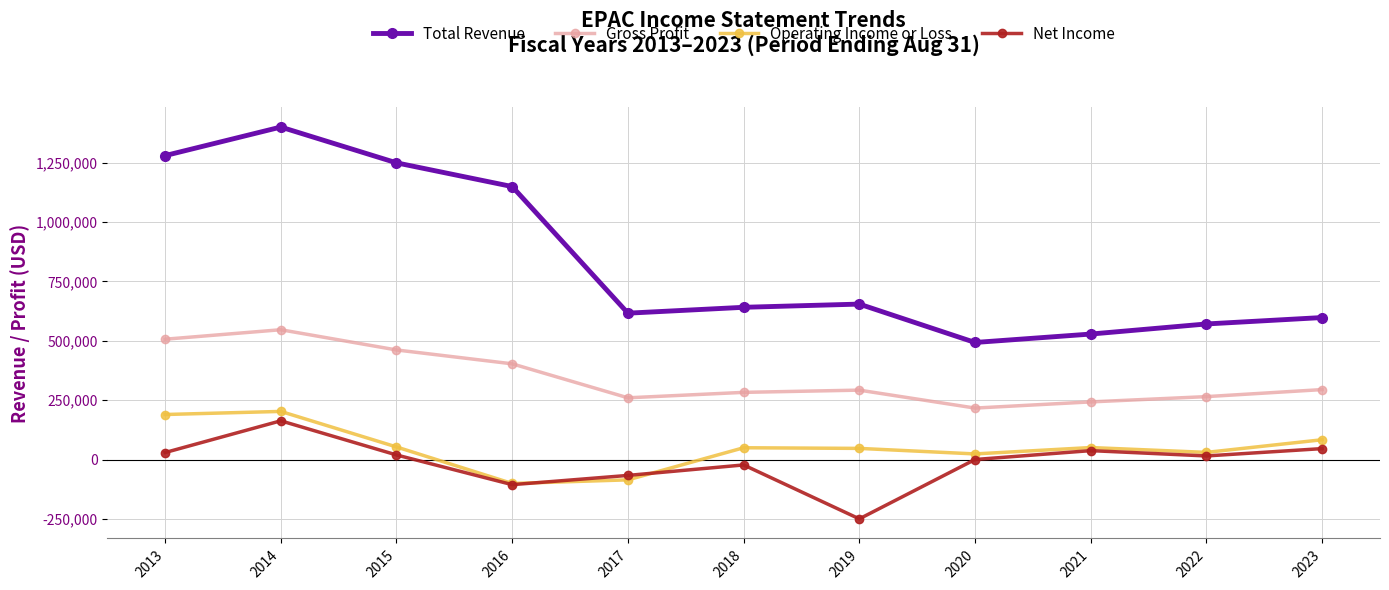

Where is the first local maximum for Gross Profit?

2014